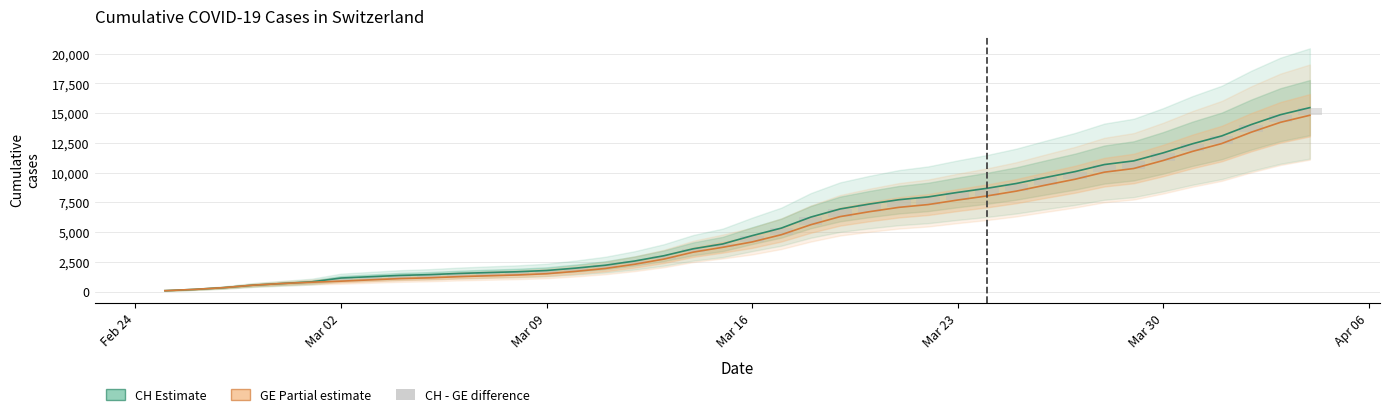

How many values in the GE series exceed 4170?

19